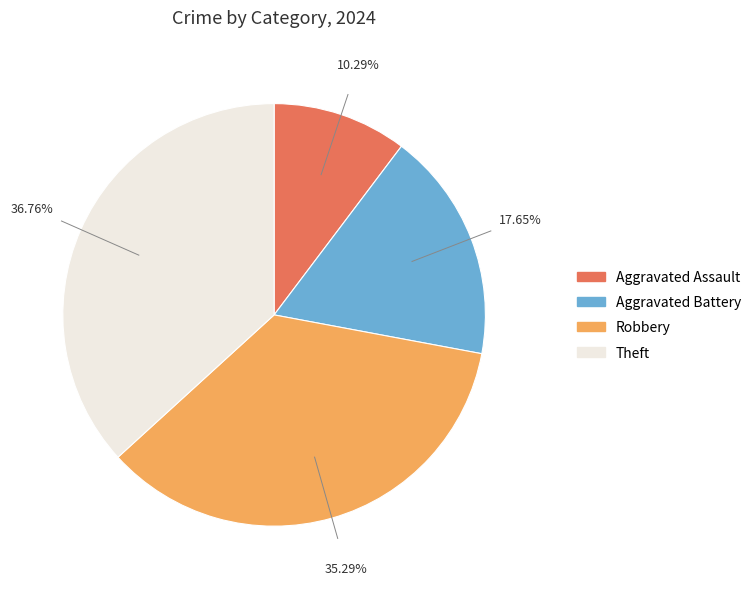

The Robbery slice represents 41% of the pie. True or false?

False